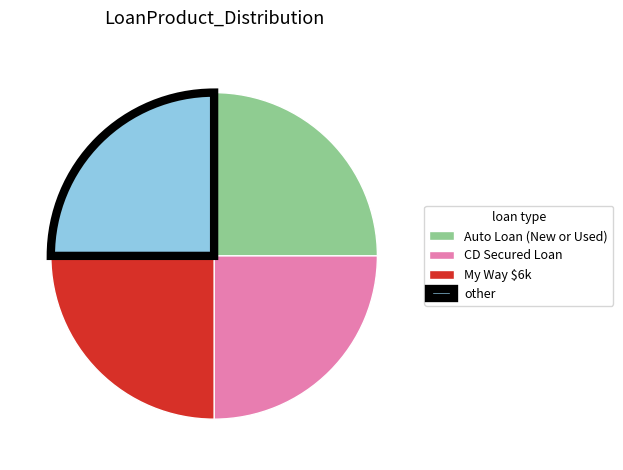

Is it true that Auto Loan (New or Used) is 33% of the pie?

False